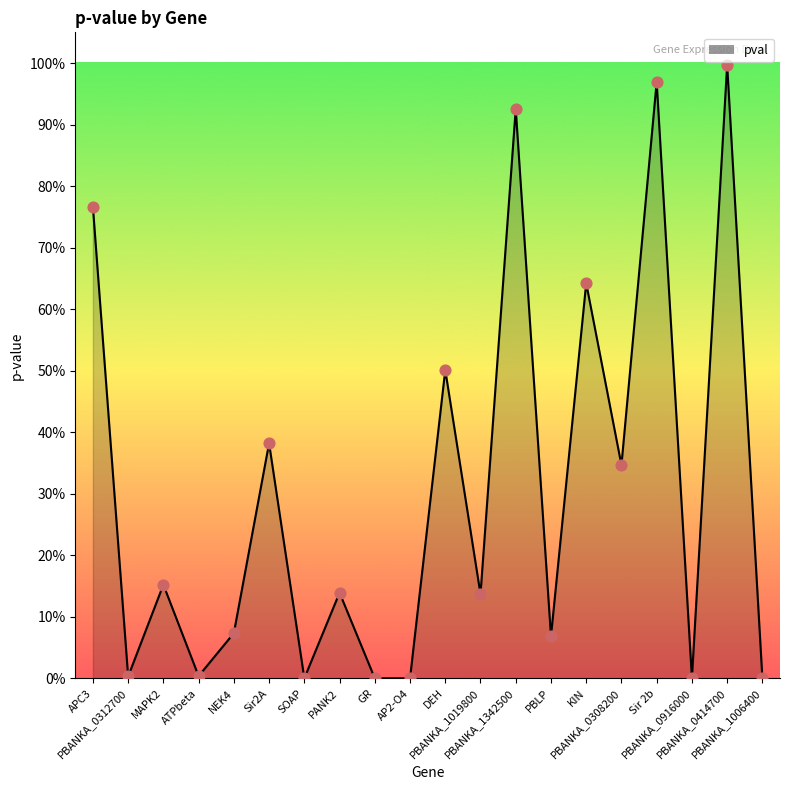

Which has a higher value, NEK4 or PBANKA_0916000?

NEK4